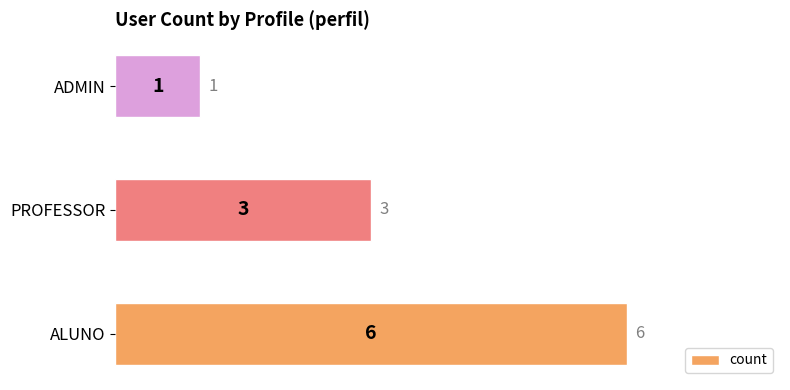

The value at PROFESSOR is 3. True or false?

True